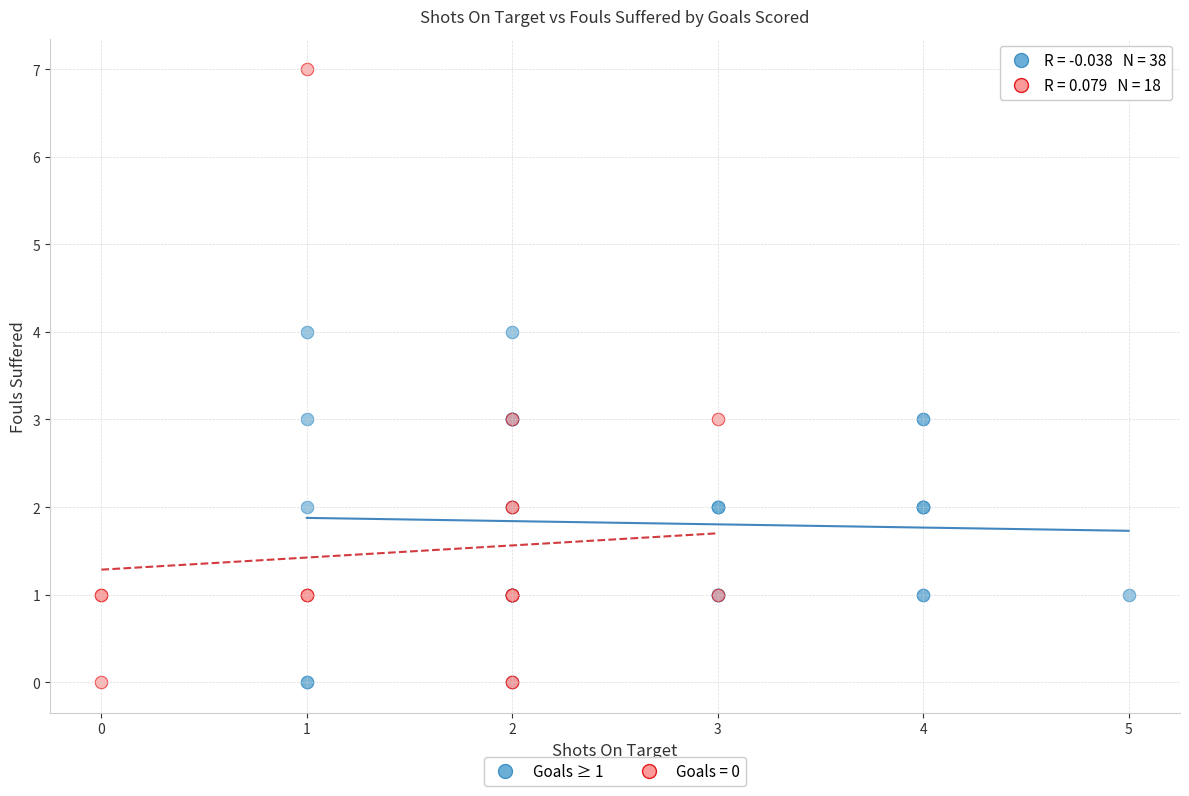

Which series reaches the maximum Y coordinate?

Goals = 0